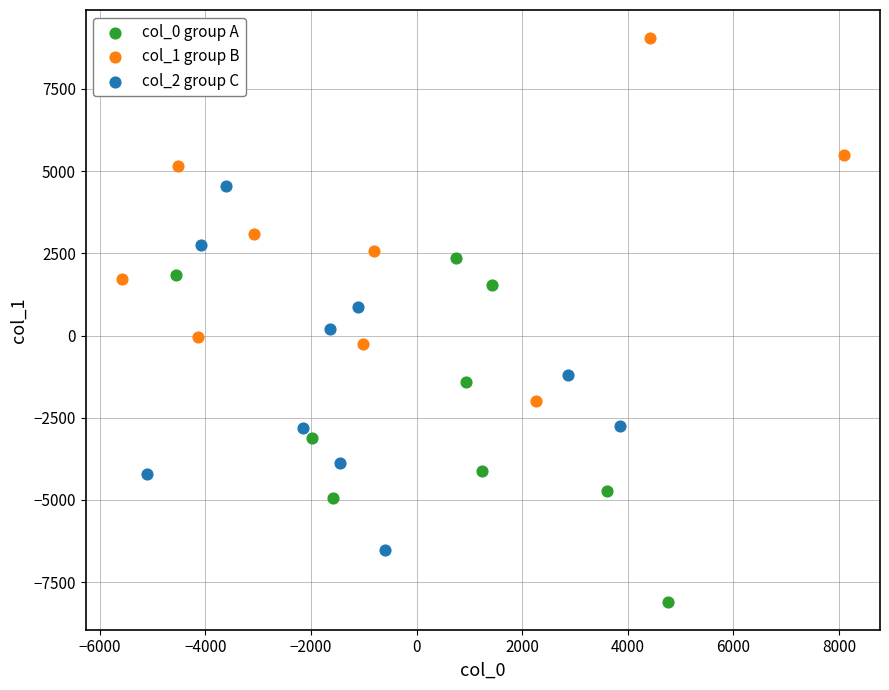

Which series contains the highest Y value?

col_1 group B